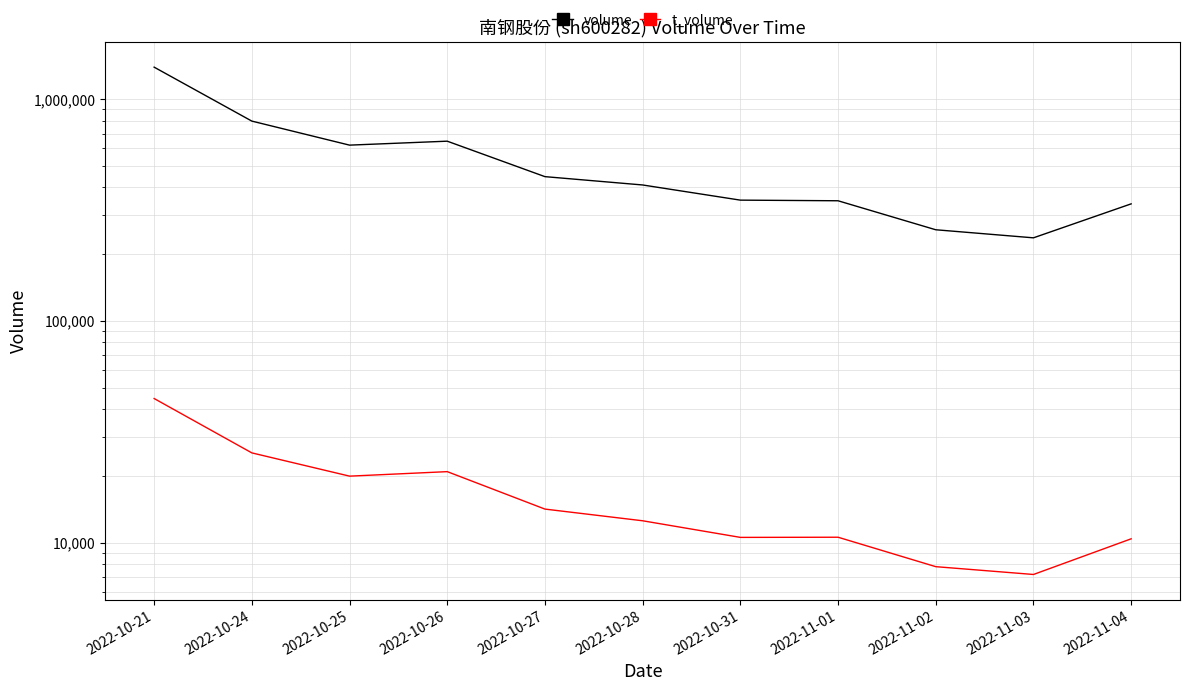

What is the value of the volume point at the 10th from the left?

237097